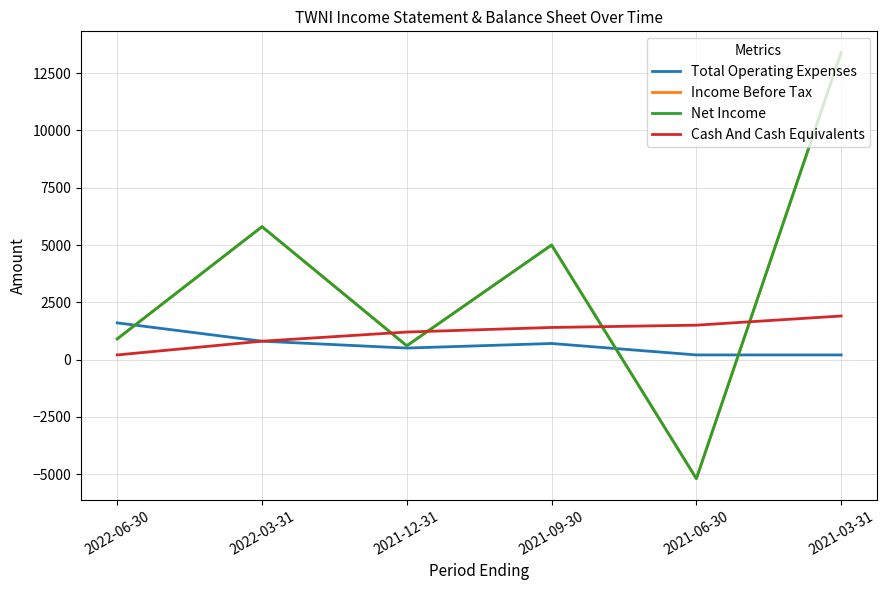

Does the chart have visible grid lines?

Yes